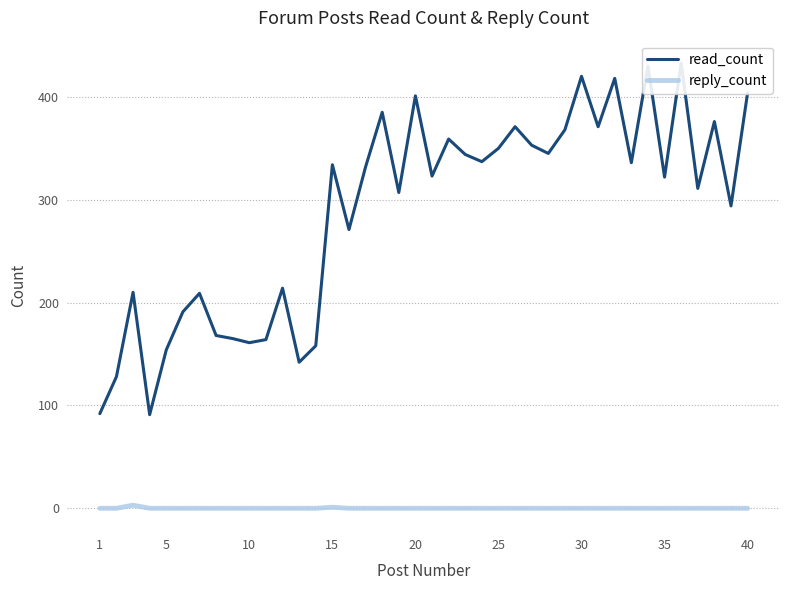

Is it true that reply_count equals 0 at 30?

True